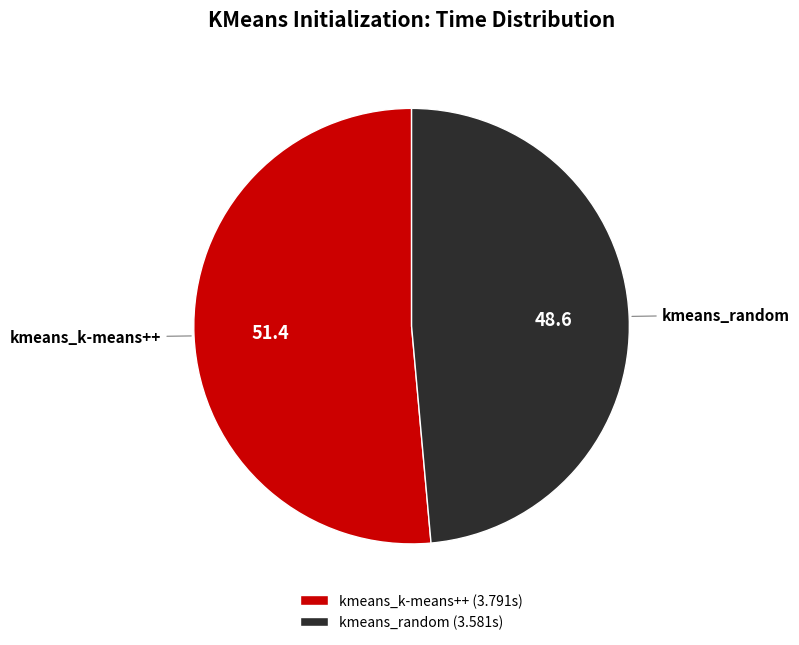

Does kmeans_random account for over 50% of the chart?

No